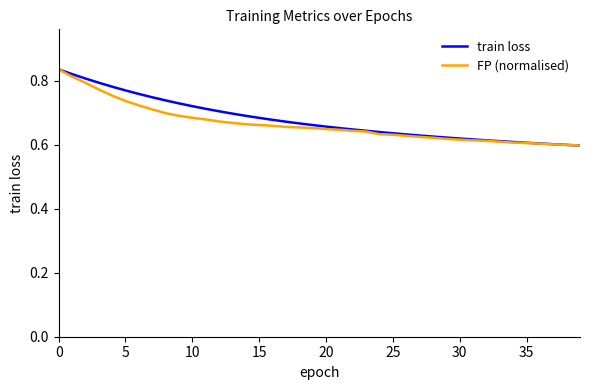

How many lines are shown in the chart?

2